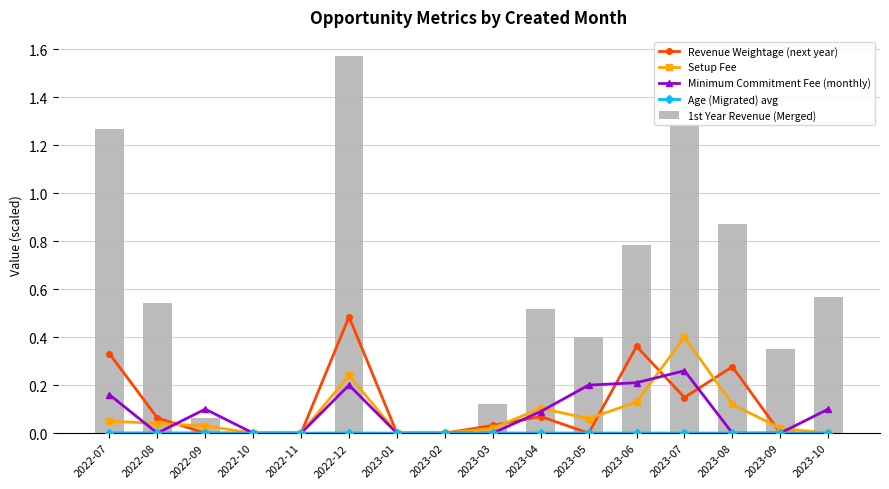

What value does the Setup Fee series have at 2023-05?

0.1